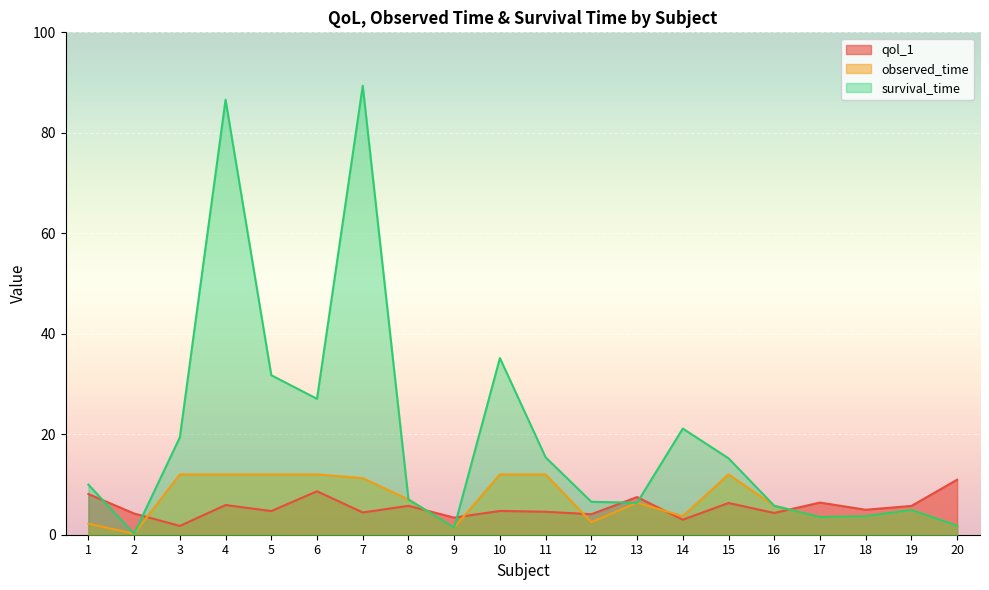

How many data points in observed_time are above 6?

10